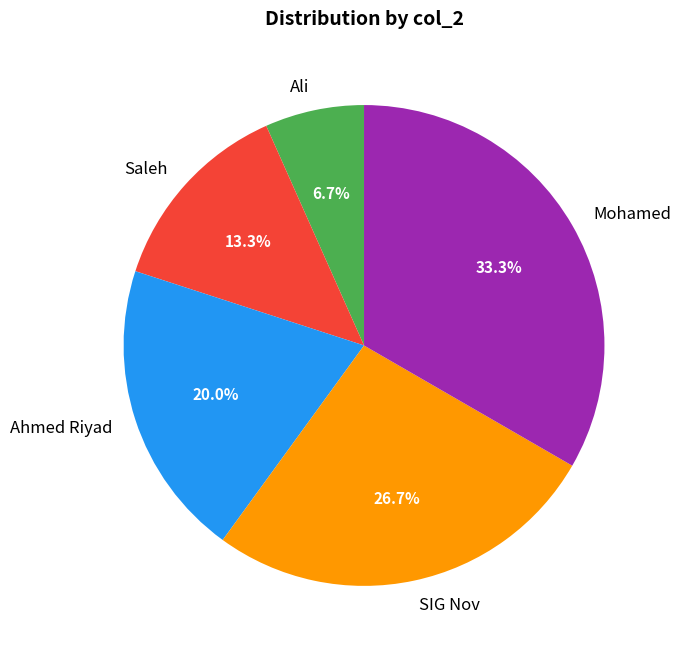

To the nearest percent, what is the combined percentage of Ali and Ahmed Riyad?

27%